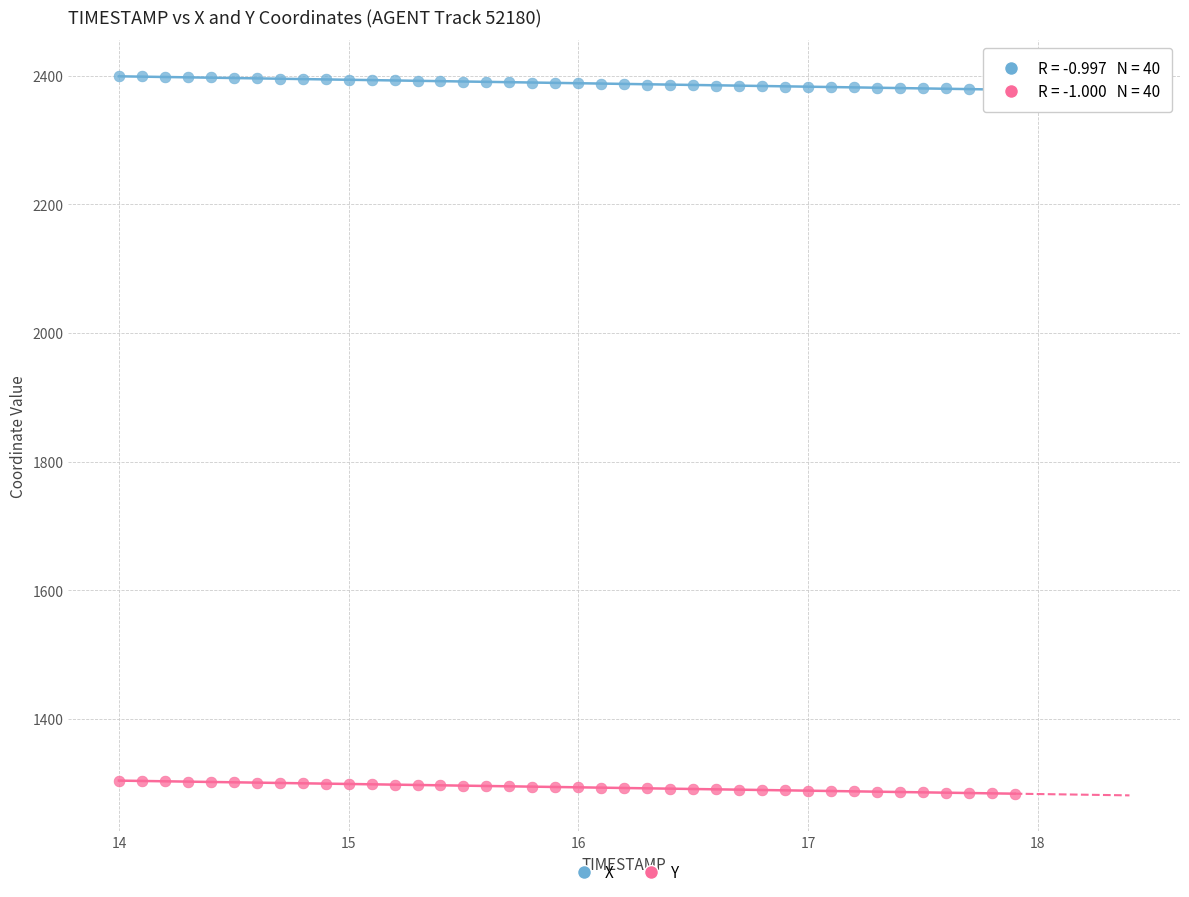

Which series reaches the maximum Y coordinate?

X